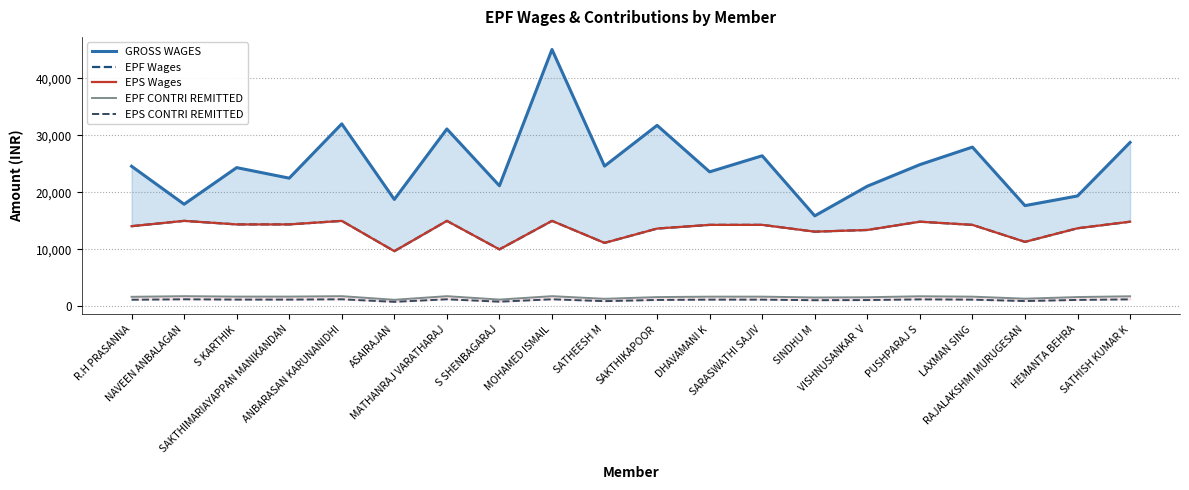

Reading left to right, transcribe all the data shown in this chart.

GROSS WAGES: R.H PRASANNA=24575	NAVEEN ANBALAGAN=17917	S KARTHIK=24332	SAKTHIMARIAYAPPAN MANIKANDAN=22486	ANBARASAN KARUNANIDHI=32008	ASAIRAJAN=18757	MATHANRAJ VARATHARAJ=31110	S SHENBAGARAJ=21155	MOHAMED ISMAIL=45039	SATHEESH M=24600	SAKTHIKAPOOR=31740	DHAVAMANI K=23593	SARASWATHI SAJIV=26409	SINDHU M=15877	VISHNUSANKAR  V=21073	PUSHPARAJ S=24857	LAXMAN SING=27929	RAJALAKSHMI MURUGESAN=17673	HEMANTA BEHRA=19366	SATHISH KUMAR K=28749
EPF Wages: R.H PRASANNA=14066	NAVEEN ANBALAGAN=15000	S KARTHIK=14379	SAKTHIMARIAYAPPAN MANIKANDAN=14379	ANBARASAN KARUNANIDHI=15000	ASAIRAJAN=9690	MATHANRAJ VARATHARAJ=15000	S SHENBAGARAJ=10003	MOHAMED ISMAIL=15000	SATHEESH M=11141	SAKTHIKAPOOR=13651	DHAVAMANI K=14299	SARASWATHI SAJIV=14299	SINDHU M=13108	VISHNUSANKAR  V=13405	PUSHPARAJ S=14854	LAXMAN SING=14299	RAJALAKSHMI MURUGESAN=11321	HEMANTA BEHRA=13704	SATHISH KUMAR K=14854
EPS Wages: R.H PRASANNA=14066	NAVEEN ANBALAGAN=15000	S KARTHIK=14379	SAKTHIMARIAYAPPAN MANIKANDAN=14379	ANBARASAN KARUNANIDHI=15000	ASAIRAJAN=9690	MATHANRAJ VARATHARAJ=15000	S SHENBAGARAJ=10003	MOHAMED ISMAIL=15000	SATHEESH M=11141	SAKTHIKAPOOR=13651	DHAVAMANI K=14299	SARASWATHI SAJIV=14299	SINDHU M=13108	VISHNUSANKAR  V=13405	PUSHPARAJ S=14854	LAXMAN SING=14299	RAJALAKSHMI MURUGESAN=11321	HEMANTA BEHRA=13704	SATHISH KUMAR K=14854
EPF CONTRI REMITTED: R.H PRASANNA=1688	NAVEEN ANBALAGAN=1800	S KARTHIK=1725	SAKTHIMARIAYAPPAN MANIKANDAN=1725	ANBARASAN KARUNANIDHI=1800	ASAIRAJAN=1163	MATHANRAJ VARATHARAJ=1800	S SHENBAGARAJ=1200	MOHAMED ISMAIL=1800	SATHEESH M=1337	SAKTHIKAPOOR=1638	DHAVAMANI K=1716	SARASWATHI SAJIV=1716	SINDHU M=1573	VISHNUSANKAR  V=1609	PUSHPARAJ S=1782	LAXMAN SING=1716	RAJALAKSHMI MURUGESAN=1359	HEMANTA BEHRA=1644	SATHISH KUMAR K=1782
EPS CONTRI REMITTED: R.H PRASANNA=1172	NAVEEN ANBALAGAN=1250	S KARTHIK=1198	SAKTHIMARIAYAPPAN MANIKANDAN=1198	ANBARASAN KARUNANIDHI=1250	ASAIRAJAN=807	MATHANRAJ VARATHARAJ=1250	S SHENBAGARAJ=833	MOHAMED ISMAIL=1250	SATHEESH M=928	SAKTHIKAPOOR=1137	DHAVAMANI K=1191	SARASWATHI SAJIV=1191	SINDHU M=1092	VISHNUSANKAR  V=1117	PUSHPARAJ S=1237	LAXMAN SING=1191	RAJALAKSHMI MURUGESAN=943	HEMANTA BEHRA=1142	SATHISH KUMAR K=1237